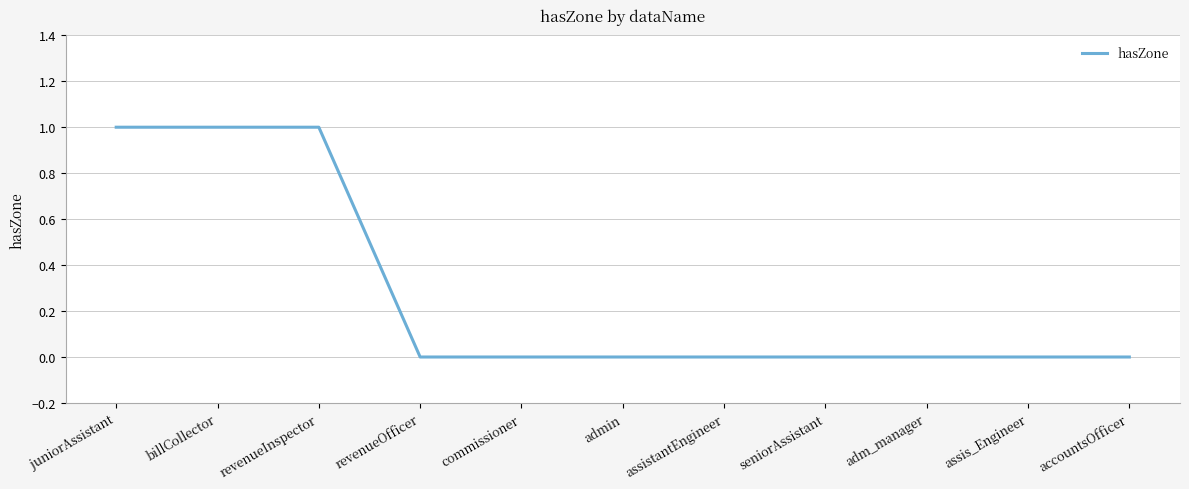

Reading right to left, transcribe all the data shown in this chart.

0	0	0	0	0	0	0	0	1	1	1